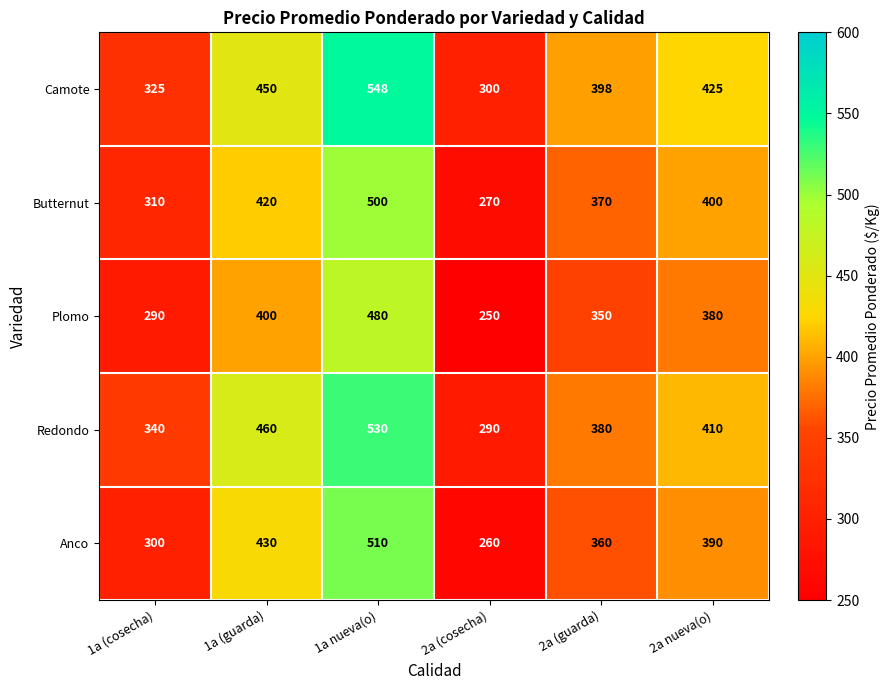

Is it true that Redondo equals 410 at 2a nueva(o)?

True